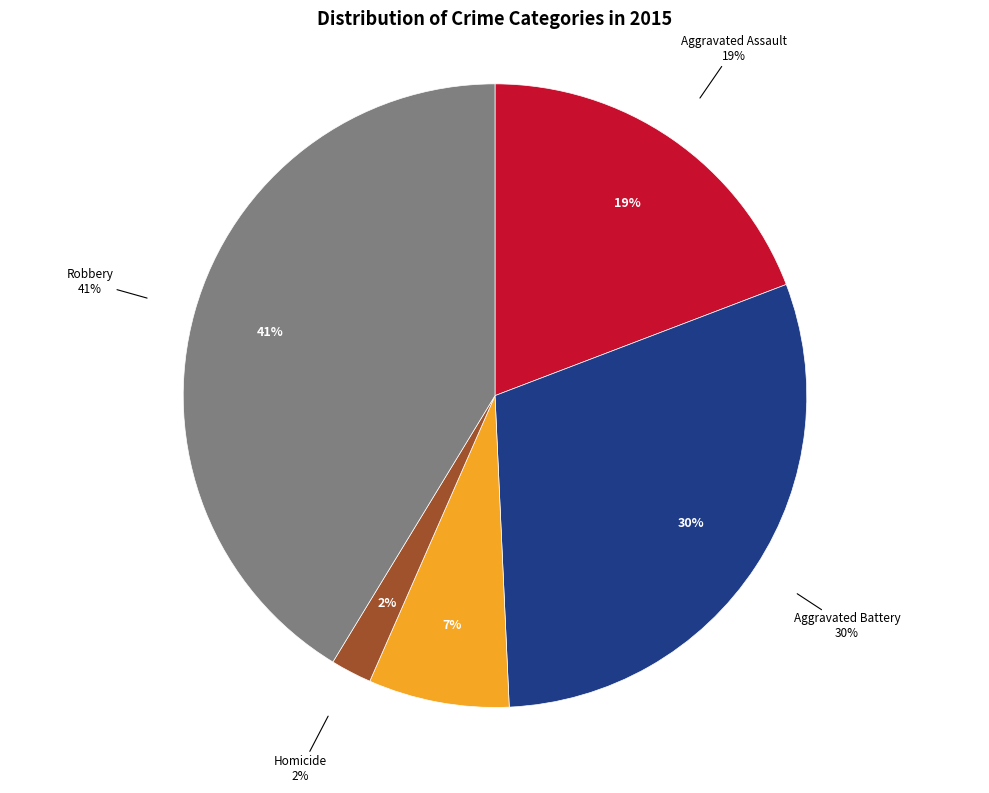

What is the ratio of the value at Homicide to the value at Aggravated Battery?

0.1